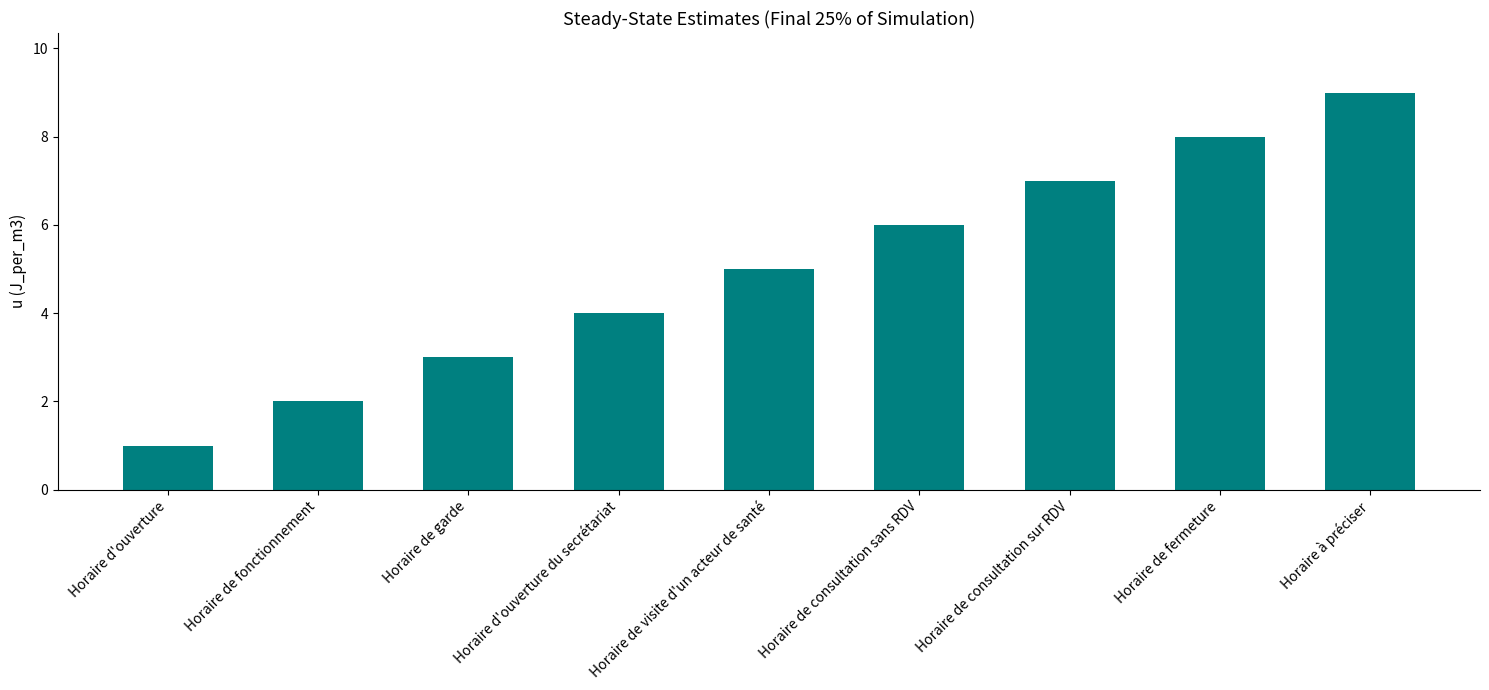

What is the difference between the maximum and minimum values?

8